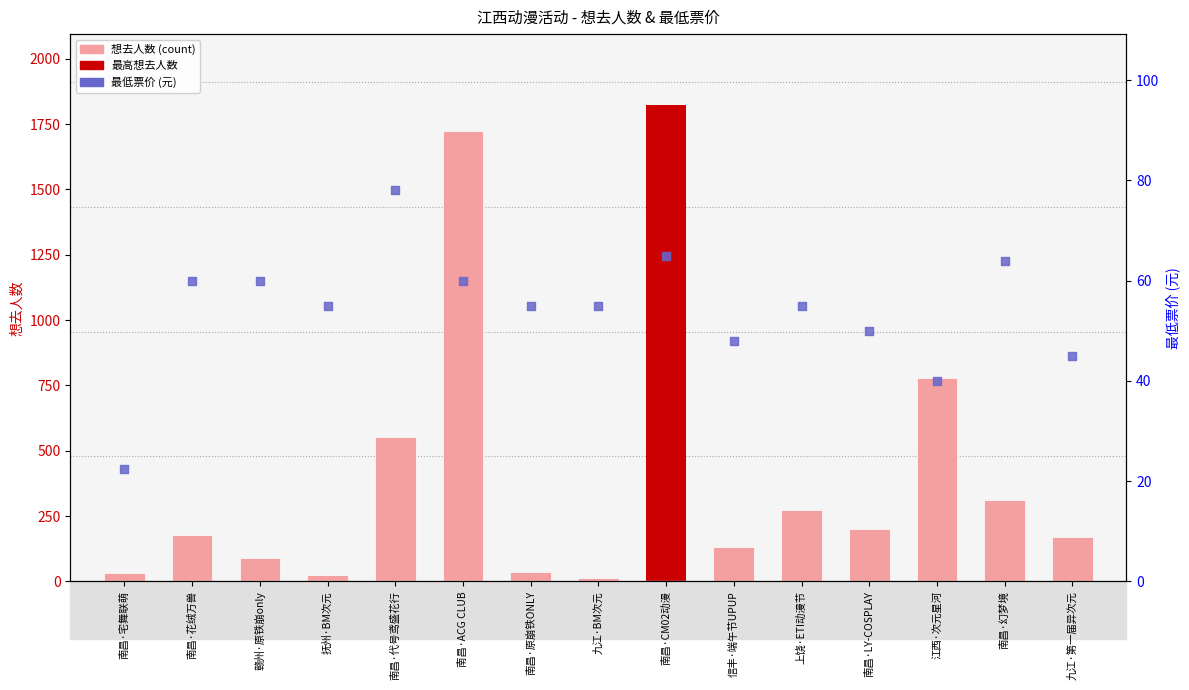

Which series reaches the maximum Y coordinate?

想去人数